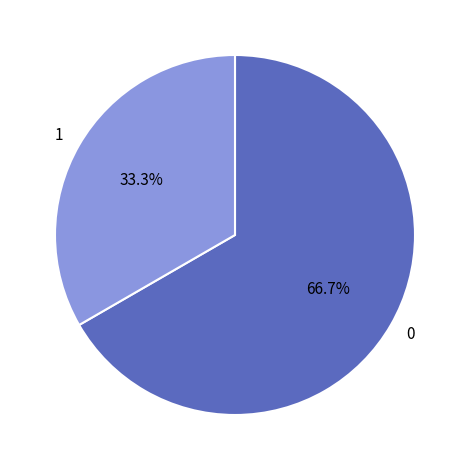

Is there any slice that represents more than half of the pie?

Yes